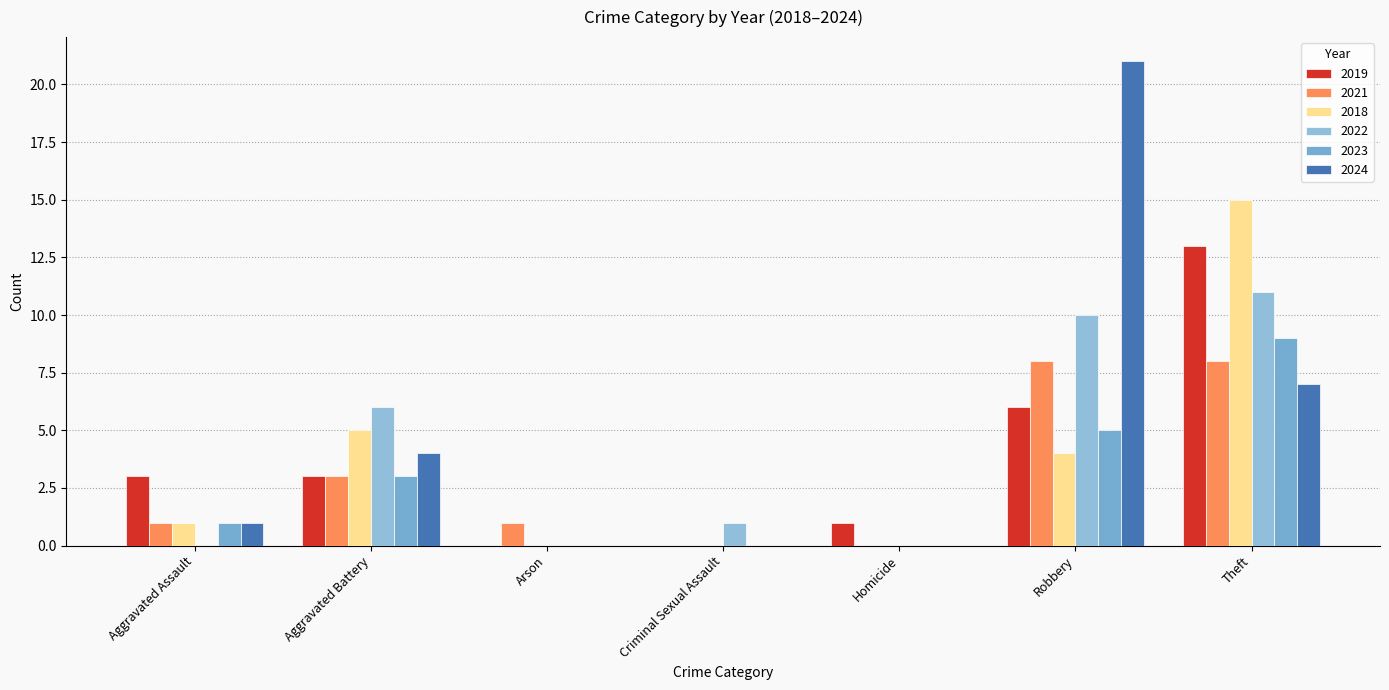

The 2019 series shows 6 at Robbery. True or false?

True